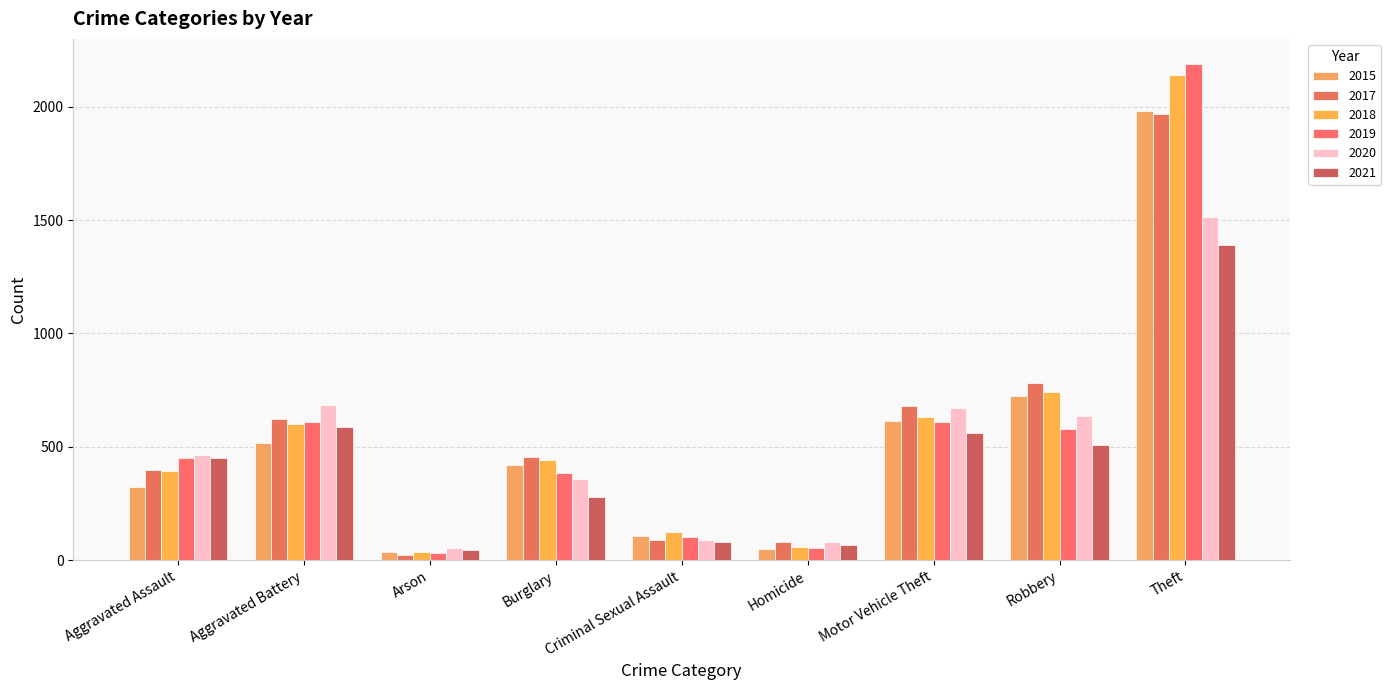

Rank the categories by 2019 value from lowest to highest.

Arson, Homicide, Criminal Sexual Assault, Burglary, Aggravated Assault, Robbery, Aggravated Battery, Motor Vehicle Theft, Theft